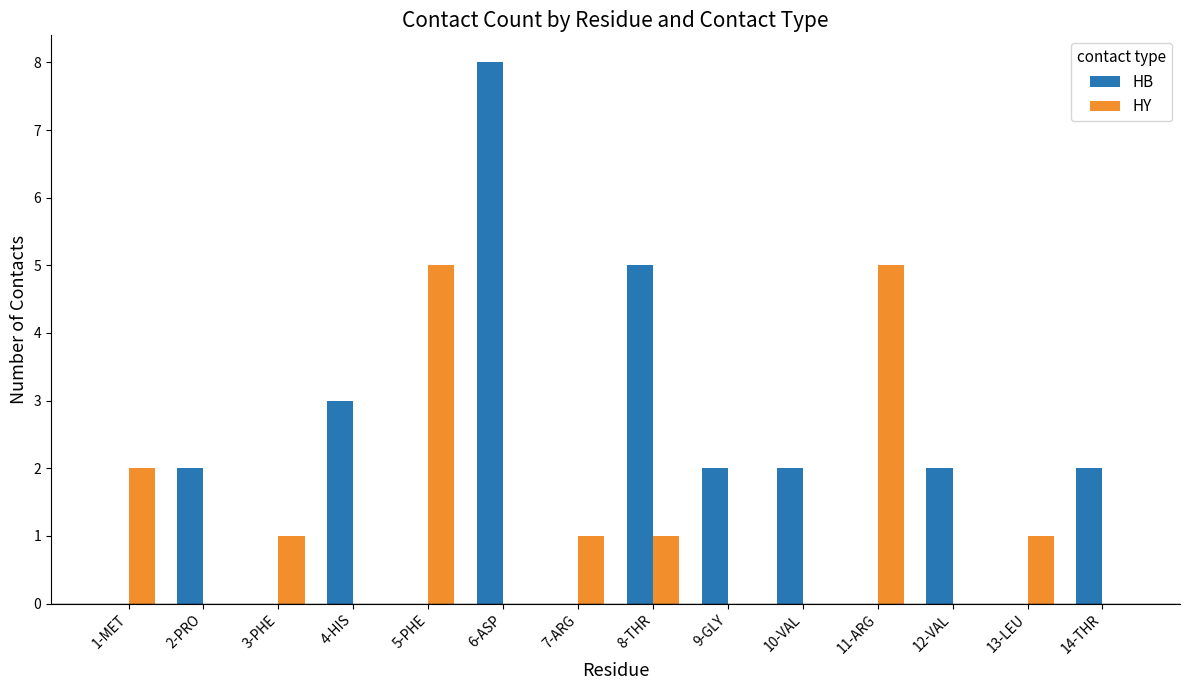

How many series are shown in this chart?

2